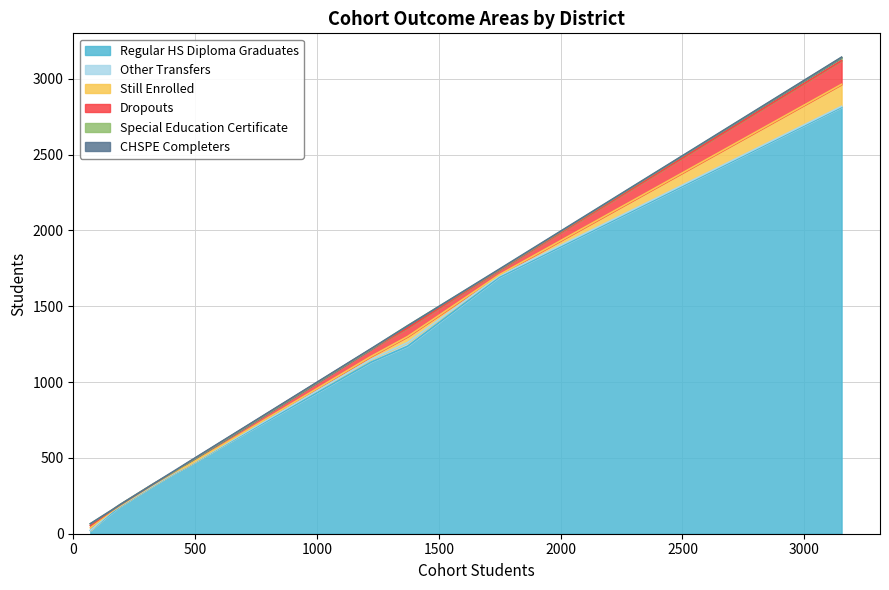

How many data points in Still Enrolled are less than 7?

5